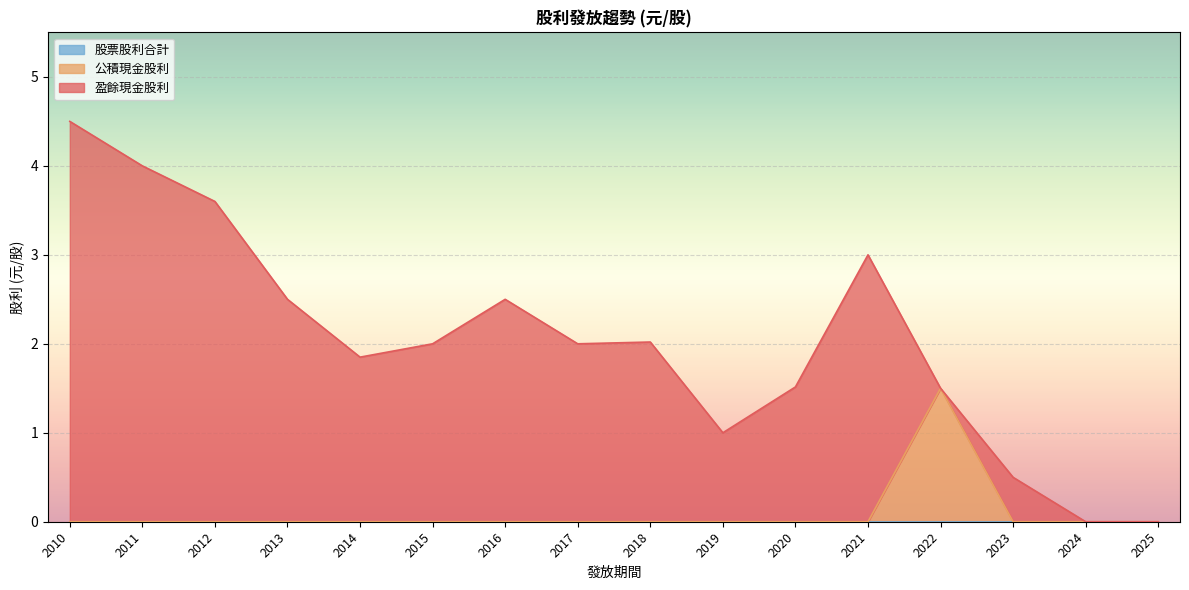

What is the total value across all series at 2015?

2.0